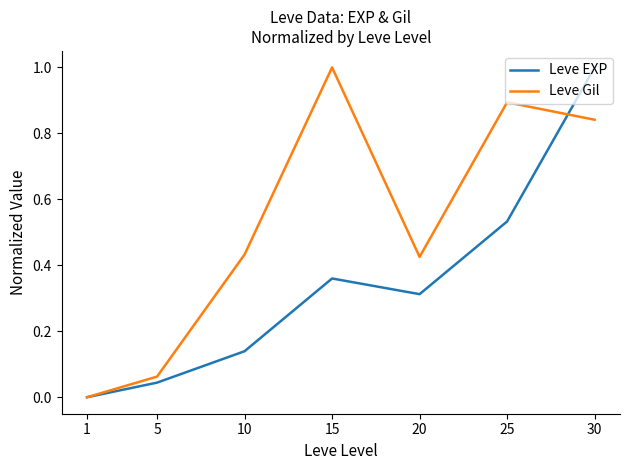

True or false: Leve EXP has more than 0 interior local peaks.

True